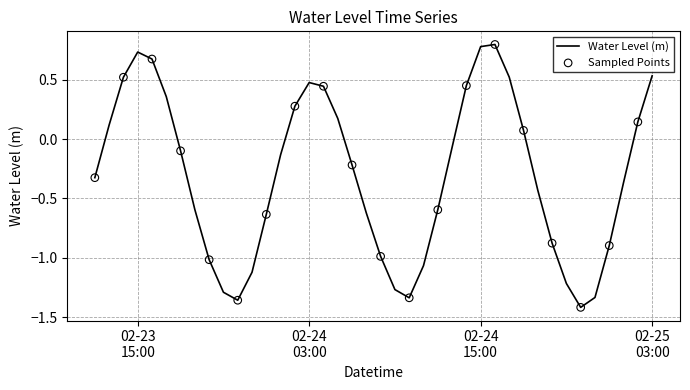

What is the difference between the maximum and minimum values?

2.2